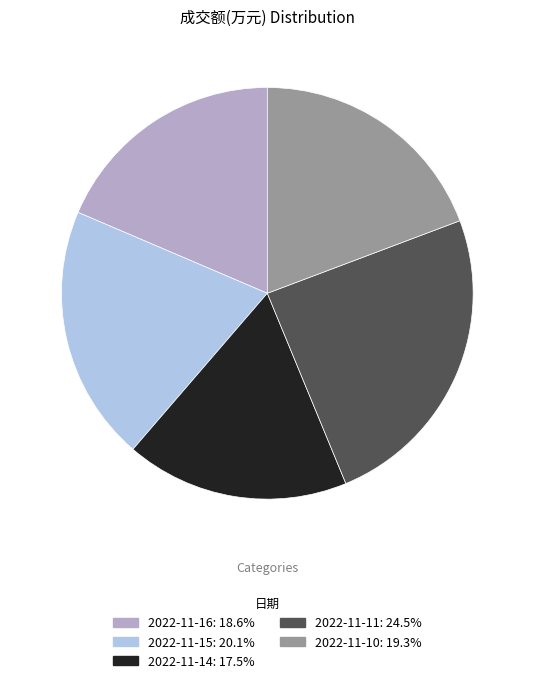

Is the sum of 2022-11-16: 18.6% and 2022-11-14: 17.5% greater than half?

No